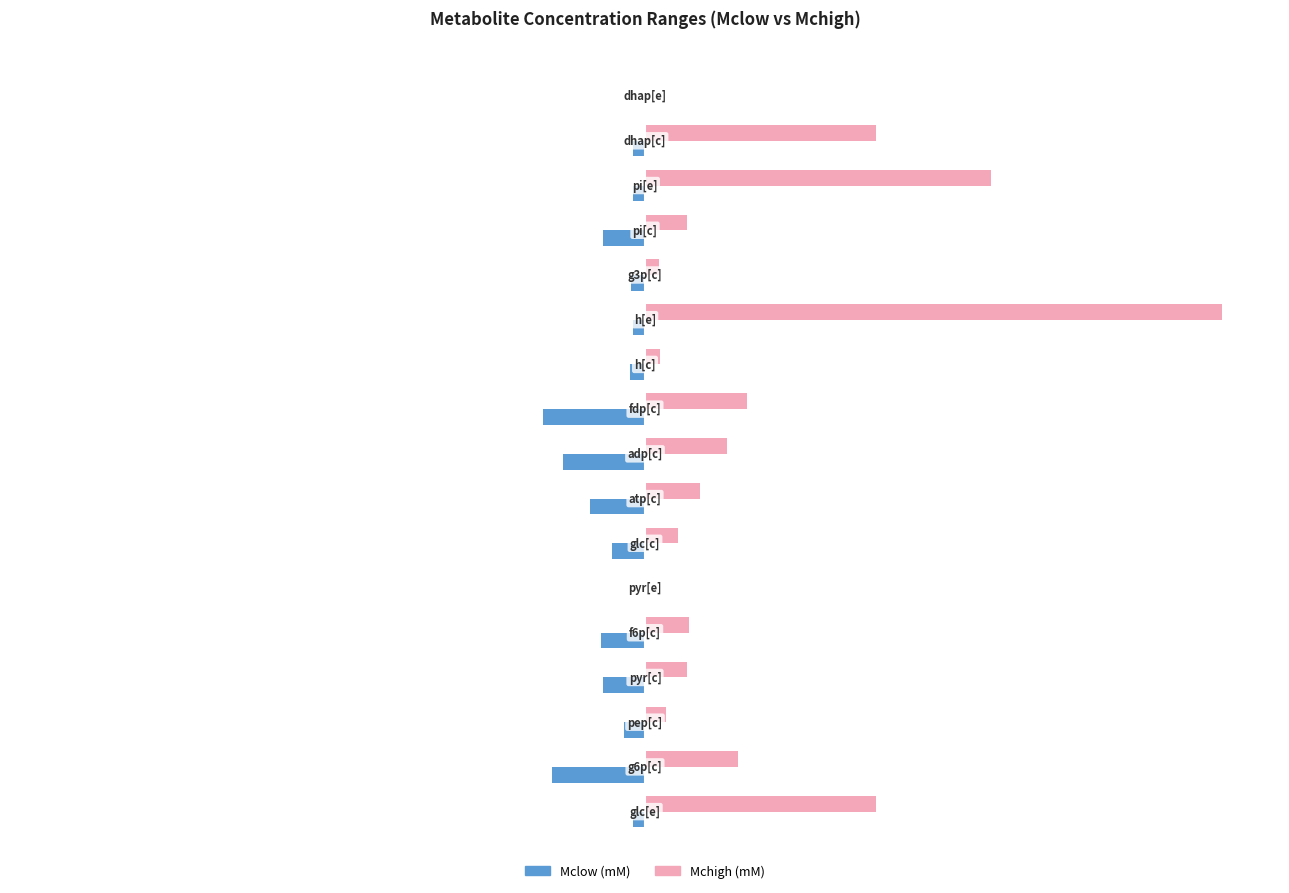

Which series has the largest total across all categories?

Mchigh (mM)